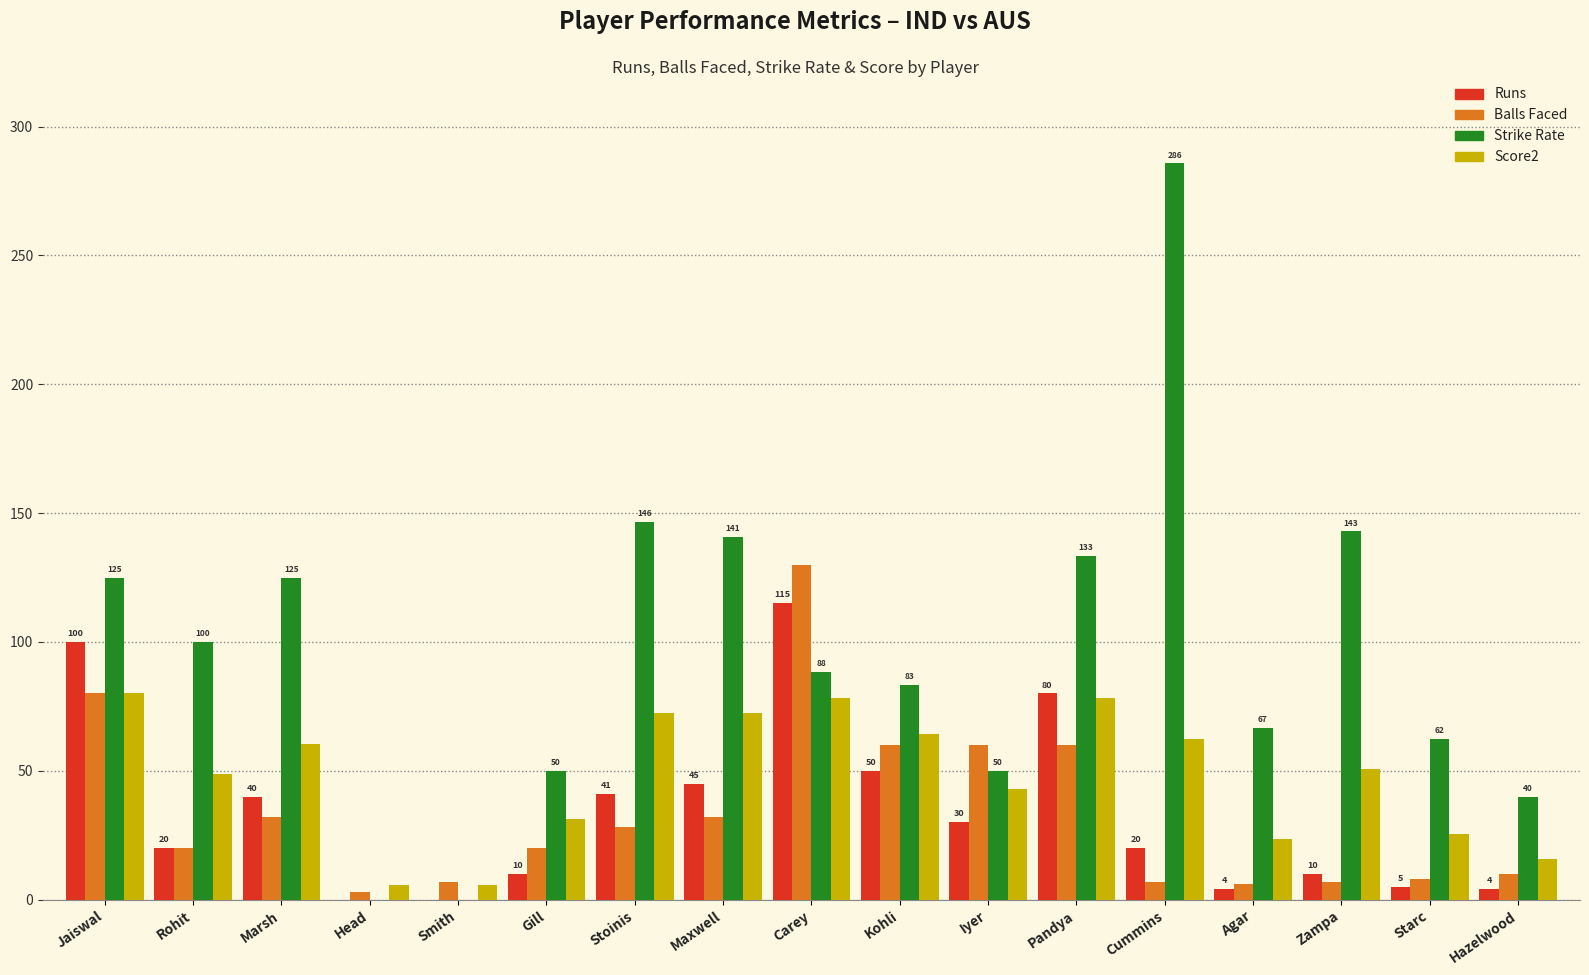

Which series has the largest total across all categories?

Strike Rate